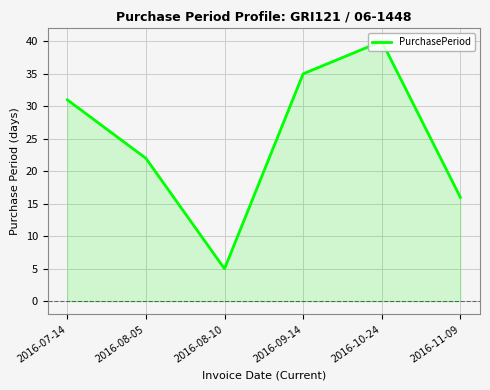

At which category does the chart reach its peak across all series?

2016-10-24